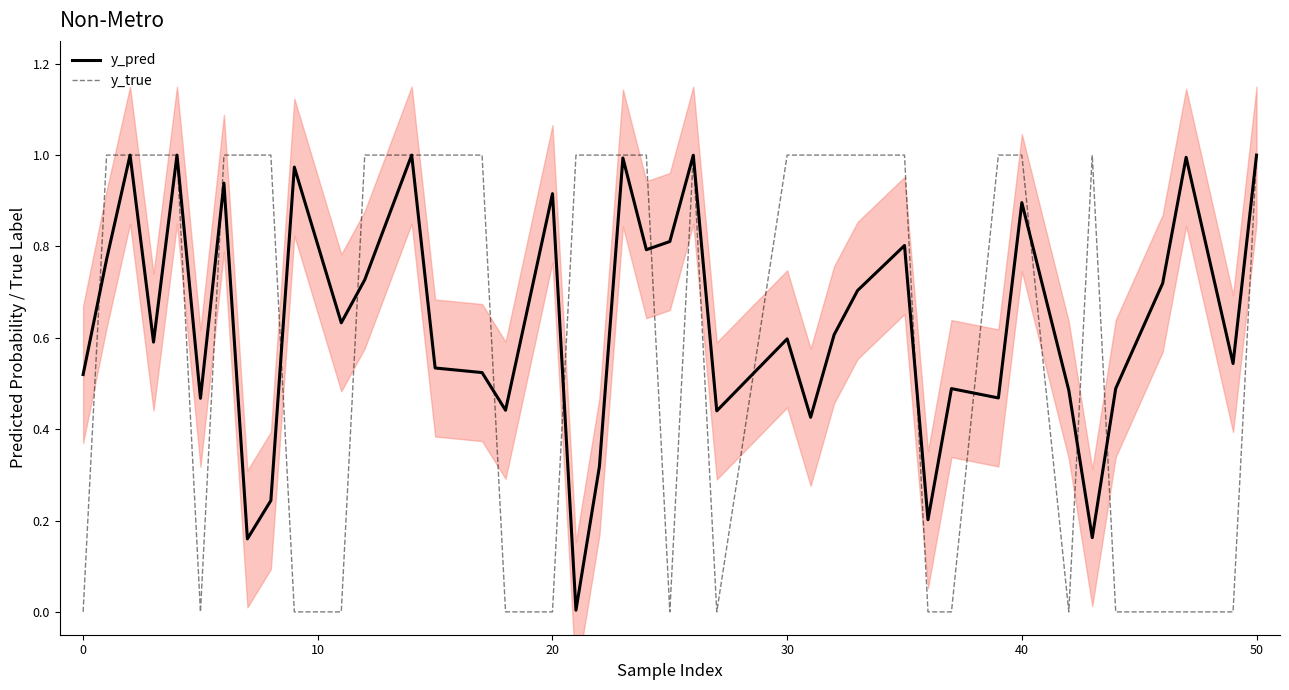

True or false: y_true has a value of 1.0 at 30.

True